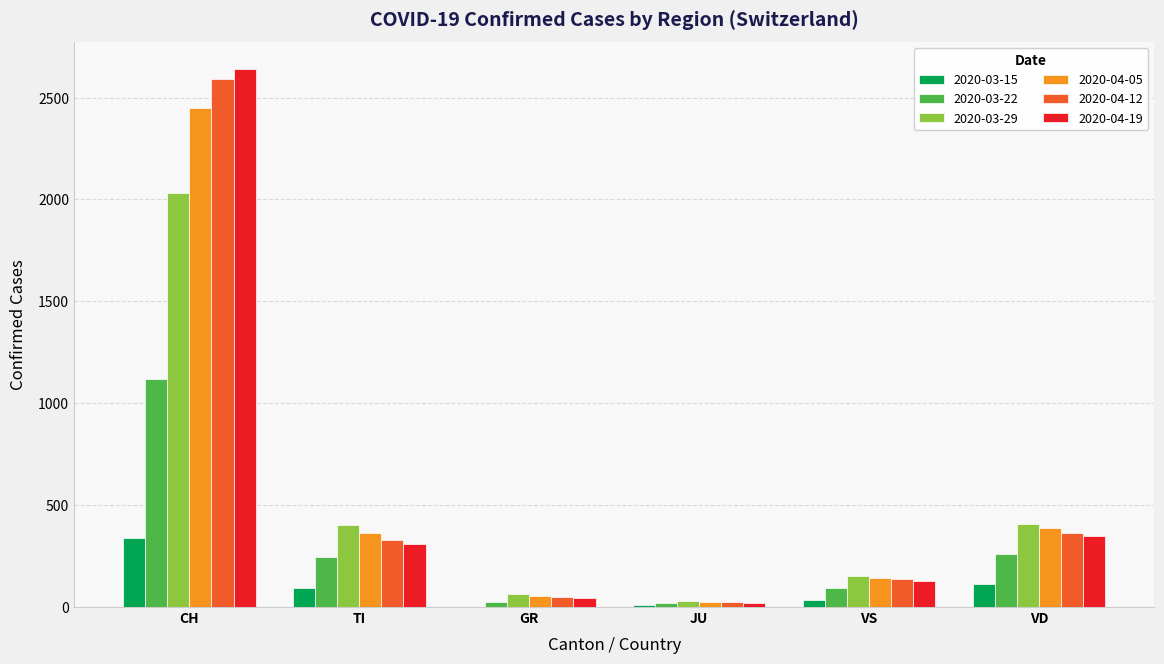

The value of 2020-04-05 at GR is 53. True or false?

True